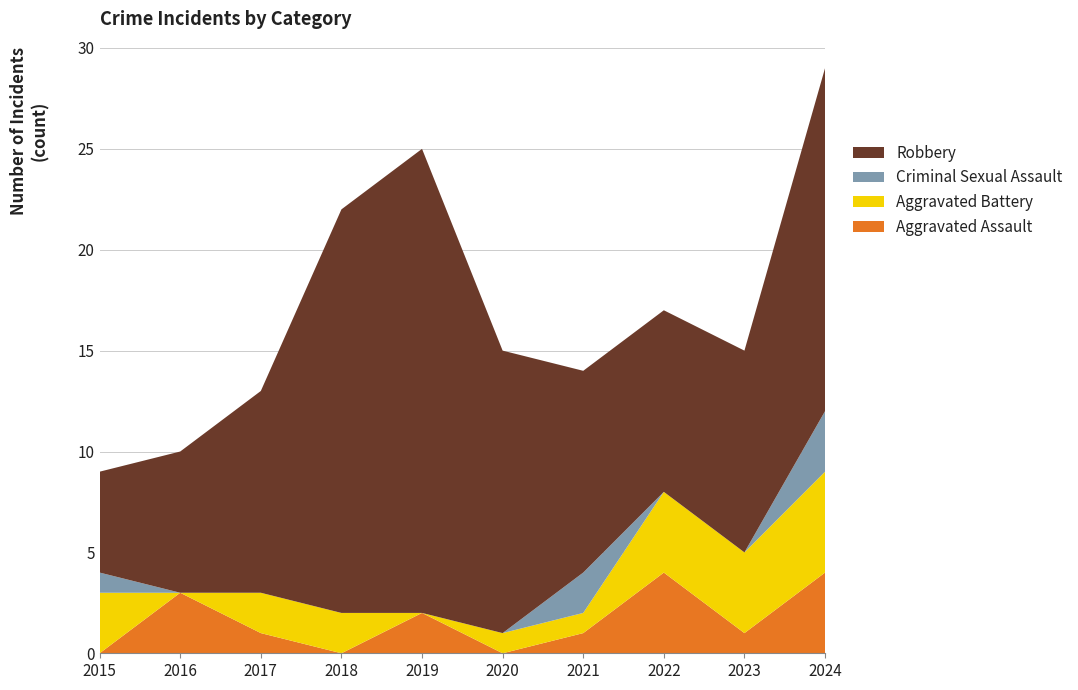

Reading left to right, transcribe all the data shown in this chart.

Aggravated Assault: 0	3	1	0	2	0	1	4	1	4
Aggravated Battery: 3	0	2	2	0	1	1	4	4	5
Criminal Sexual Assault: 1	0	0	0	0	0	2	0	0	3
Robbery: 5	7	10	20	23	14	10	9	10	17